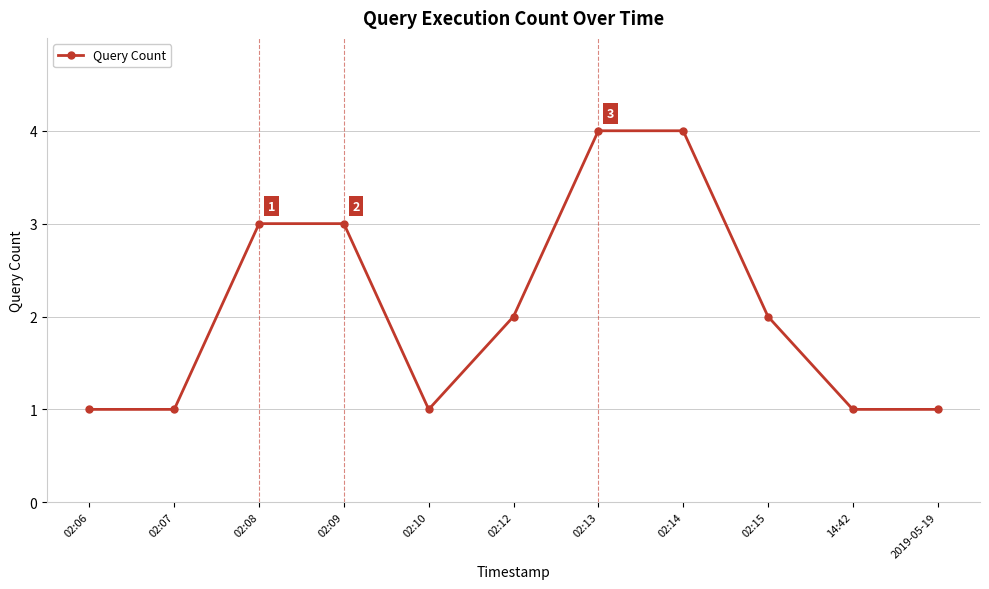

What is the maximum value shown in the chart?

4